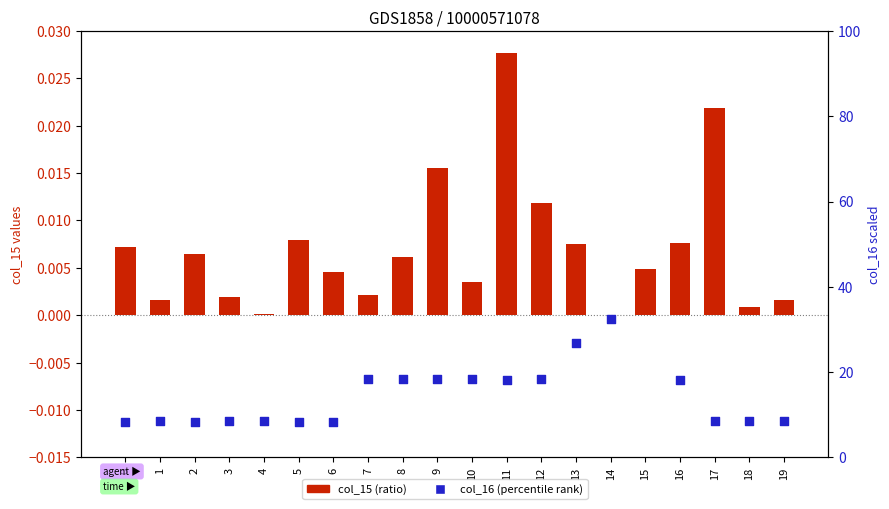

Which series has the largest Y range (max minus min)?

col_16 (percentile rank)